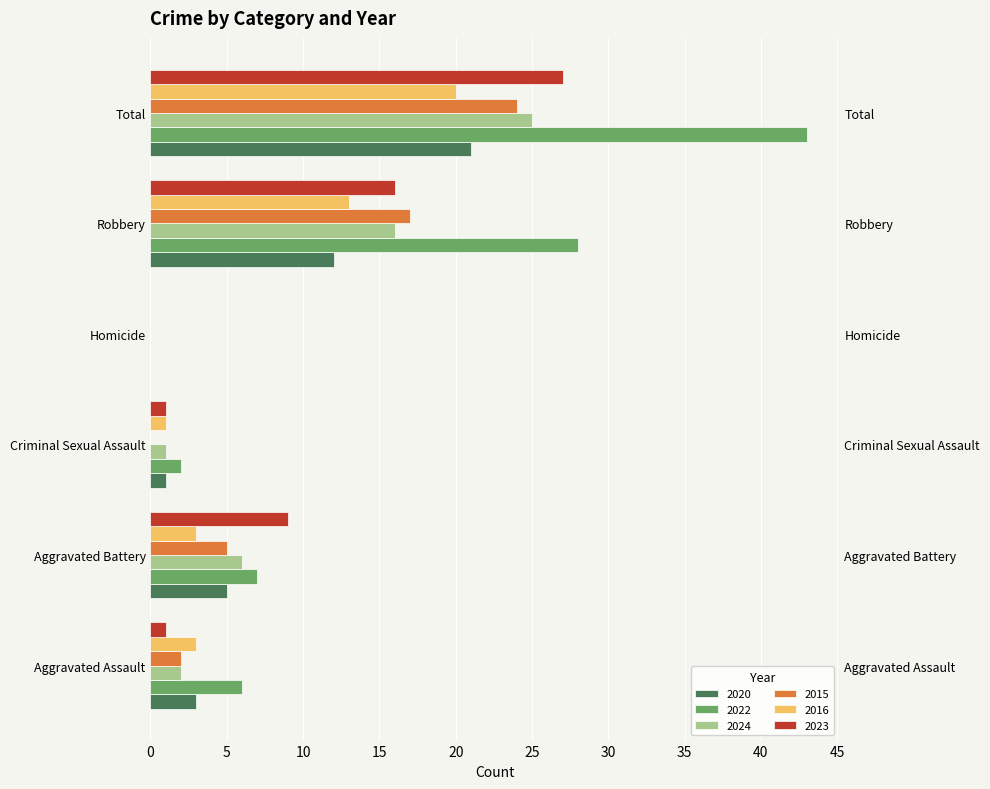

Rank the series at Homicide from highest to lowest value.

2020, 2022, 2024, 2015, 2016, 2023